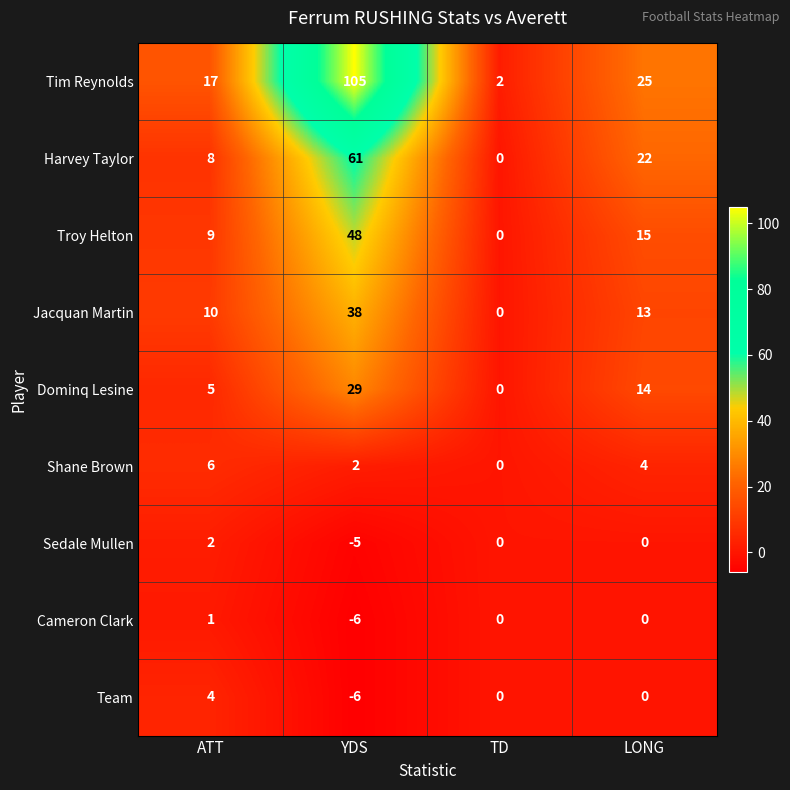

At which category is the sum across all series the highest?

YDS